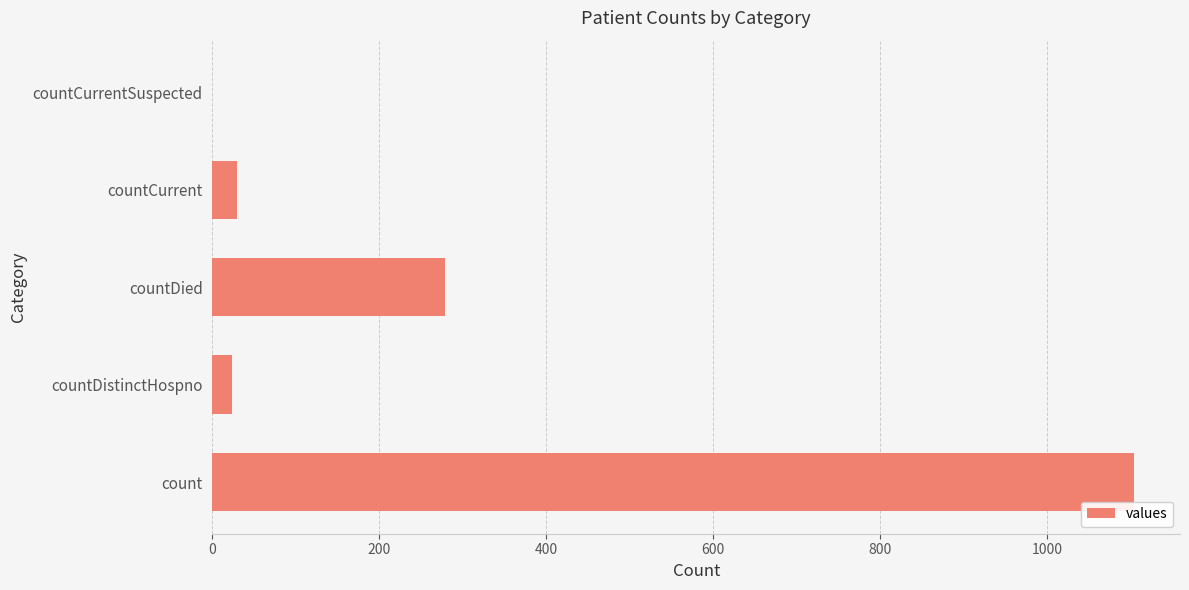

Reading top to bottom, extract all data points from this chart.

countCurrentSuspected=0	countCurrent=29	countDied=279	countDistinctHospno=23	count=1104